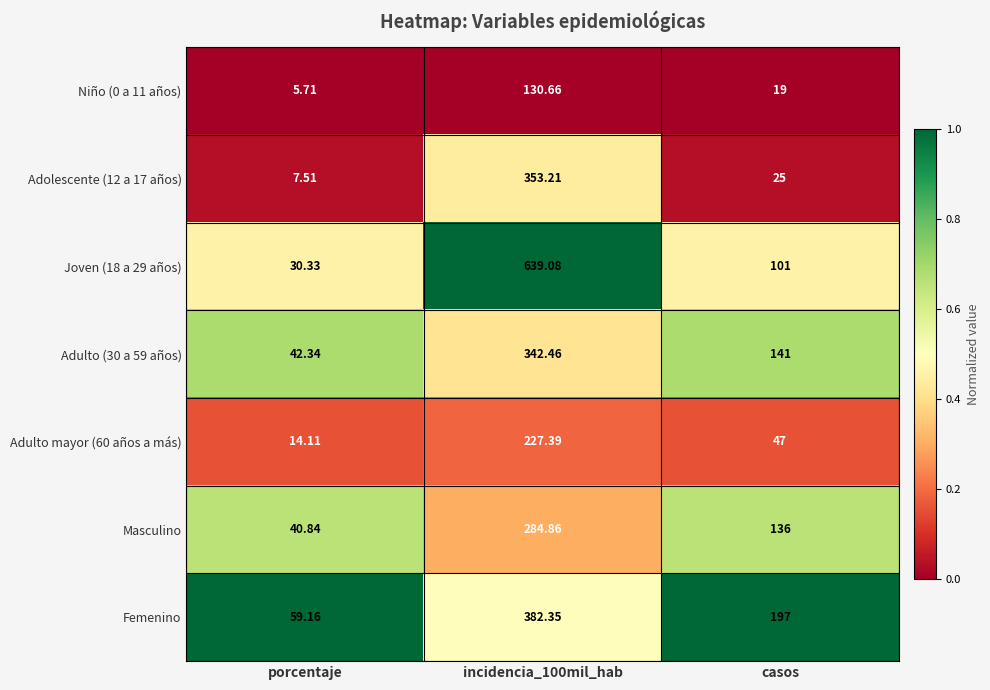

Between porcentaje and casos, which series saw the biggest shift?

Femenino